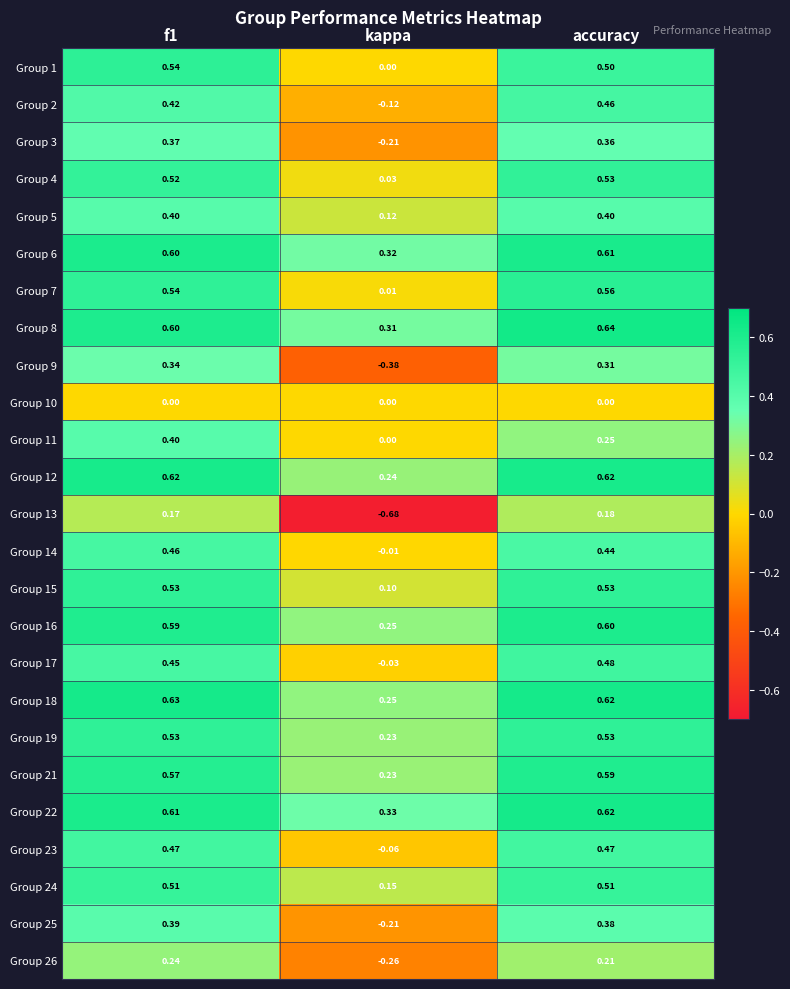

Is the value of Group 10 at f1 greater than the value of Group 26 at accuracy?

No